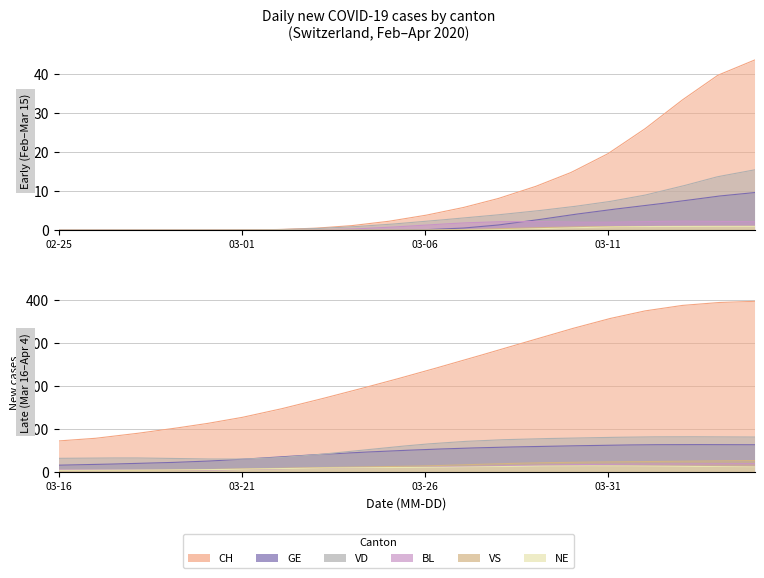

What is the value of the NE point at the 18th from the left?

1